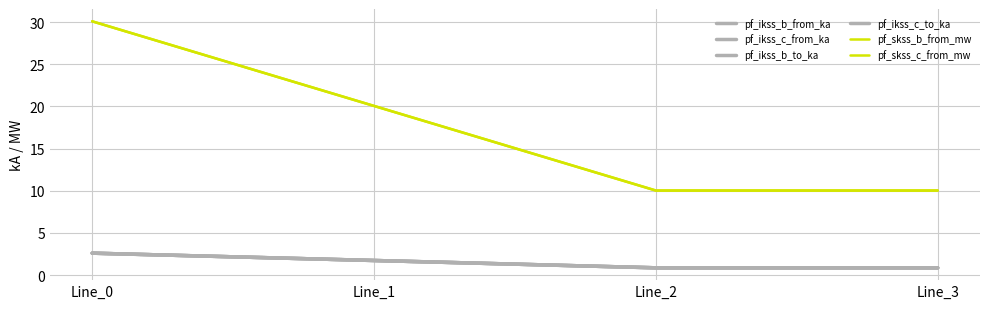

Between Line_1 and Line_0, which is larger?

Line_0